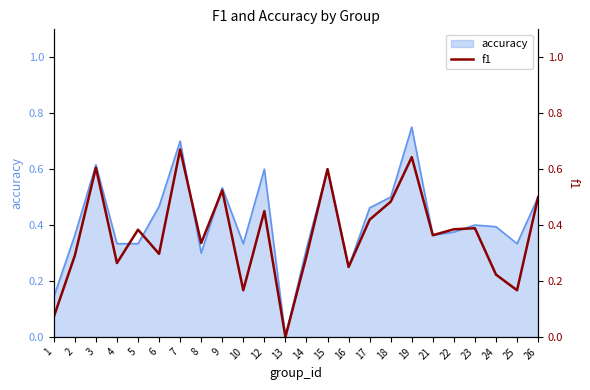

Reading right to left, what are all the values shown in this chart?

0.5	0.2	0.2	0.4	0.4	0.4	0.6	0.5	0.4	0.2	0.6	0.3	0.0	0.5	0.2	0.5	0.3	0.7	0.3	0.4	0.3	0.6	0.3	0.1